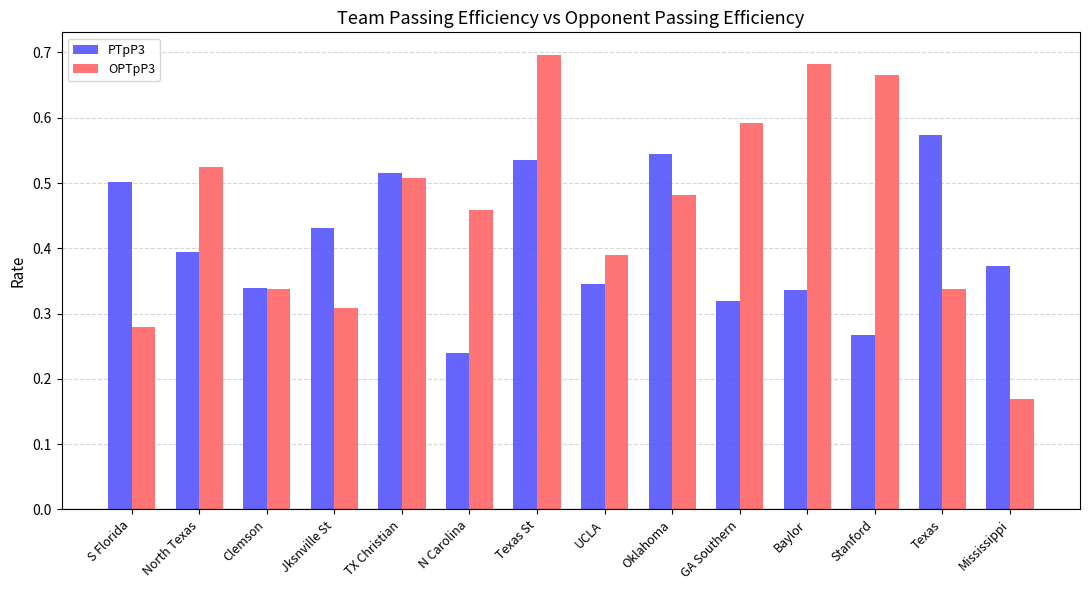

What are all the series names shown in the legend?

PTpP3, OPTpP3